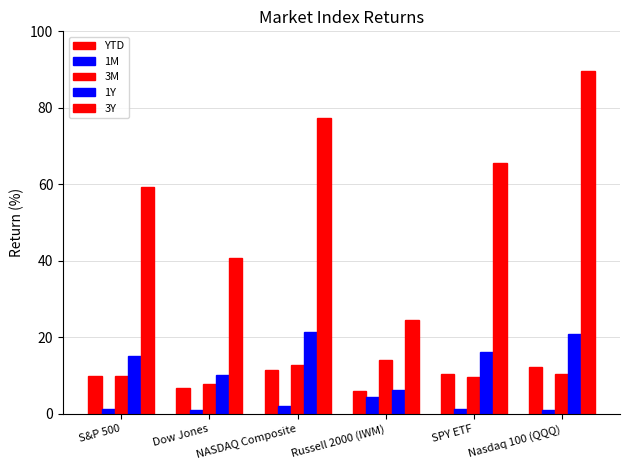

How many bars are there in total?

30